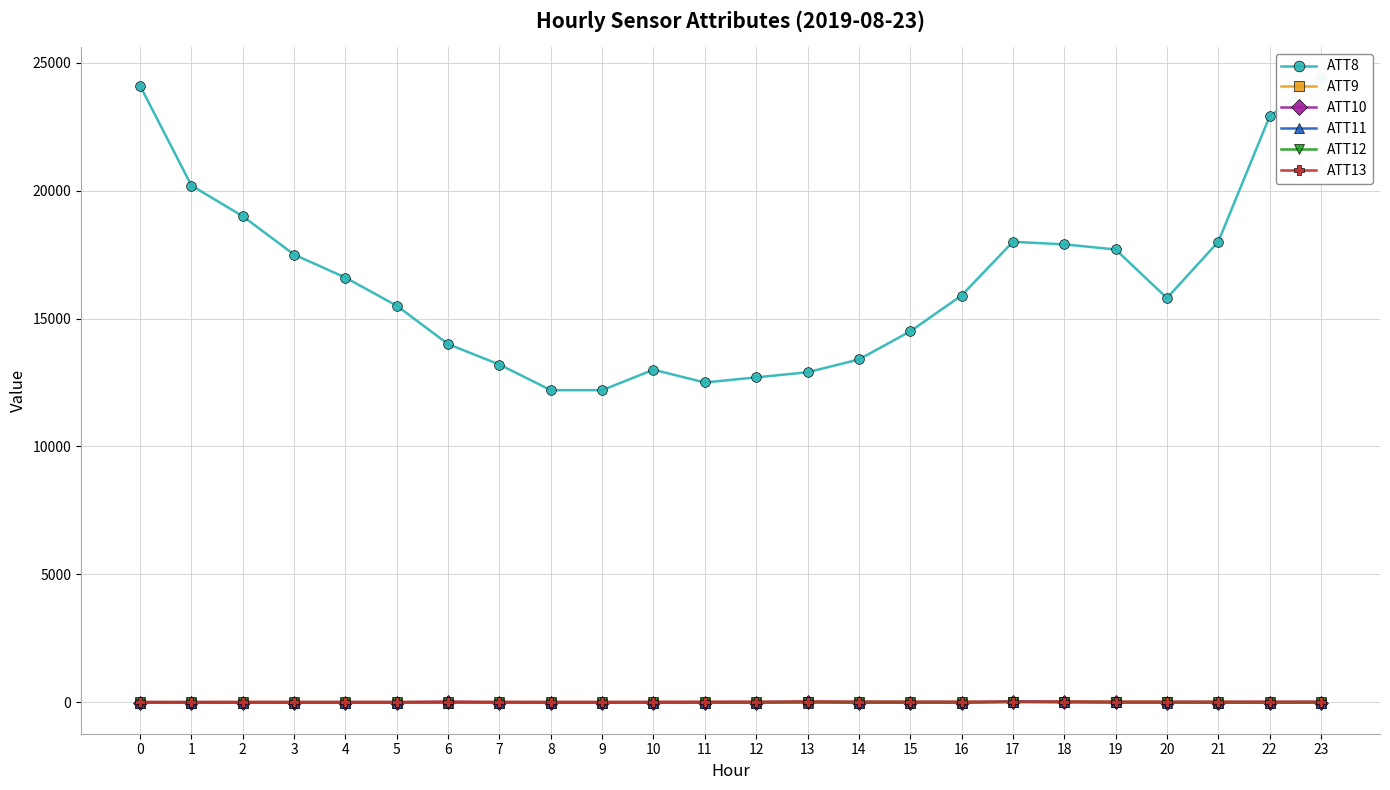

What are all the series names shown in the legend?

ATT8, ATT9, ATT10, ATT11, ATT12, ATT13